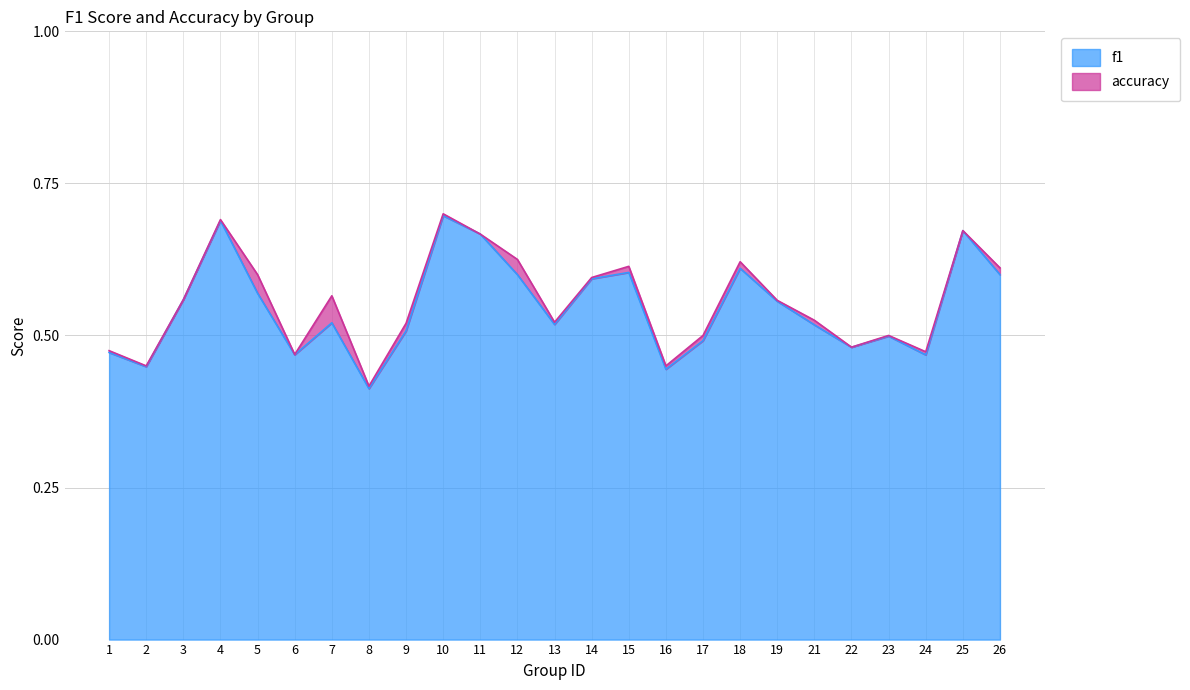

The value of f1 at 18 is 1.0. True or false?

False